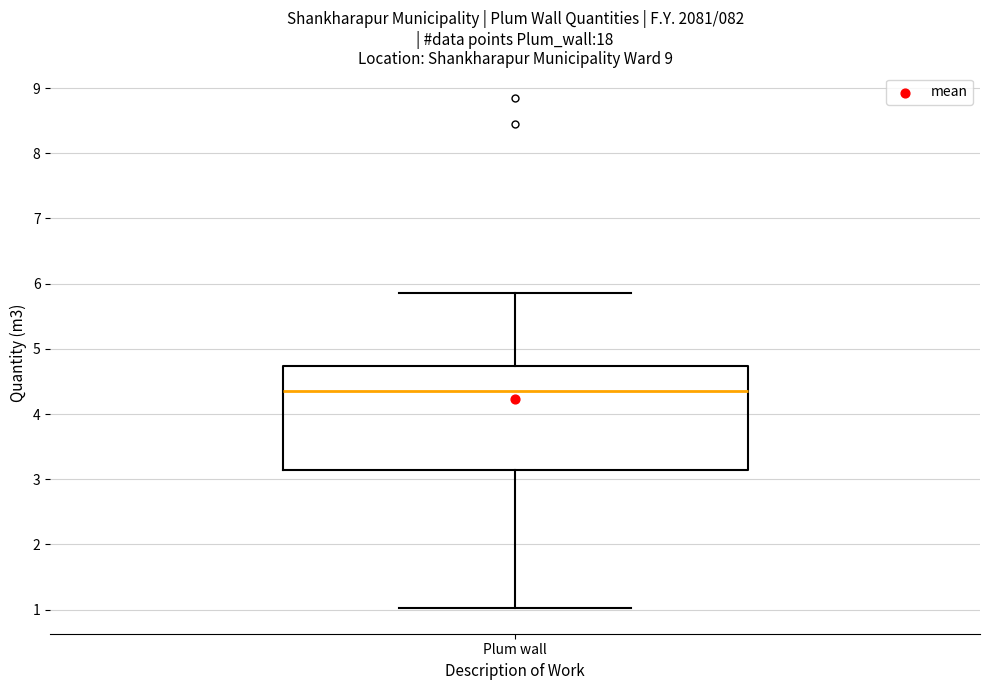

Transcribe this box plot: give where the median line is, the range the box spans, and where the two whiskers end, as read against the y-axis. The values are not printed on the chart, so give them approximately, as read against the axis.

median 4.3, box 3.1 to 4.7, whiskers 1.0 to 5.9